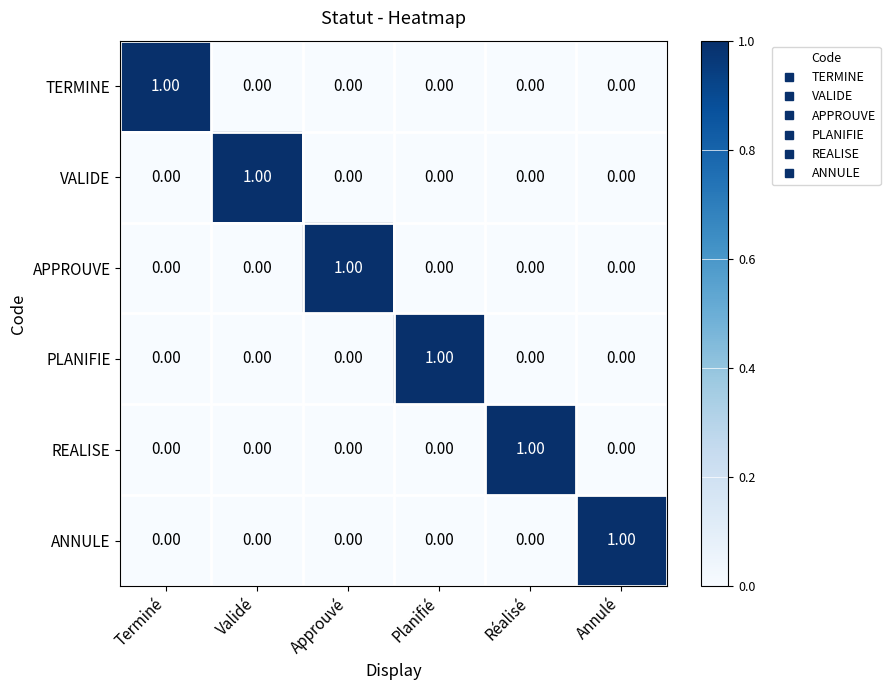

At how many categories does at least one series exceed 0?

6